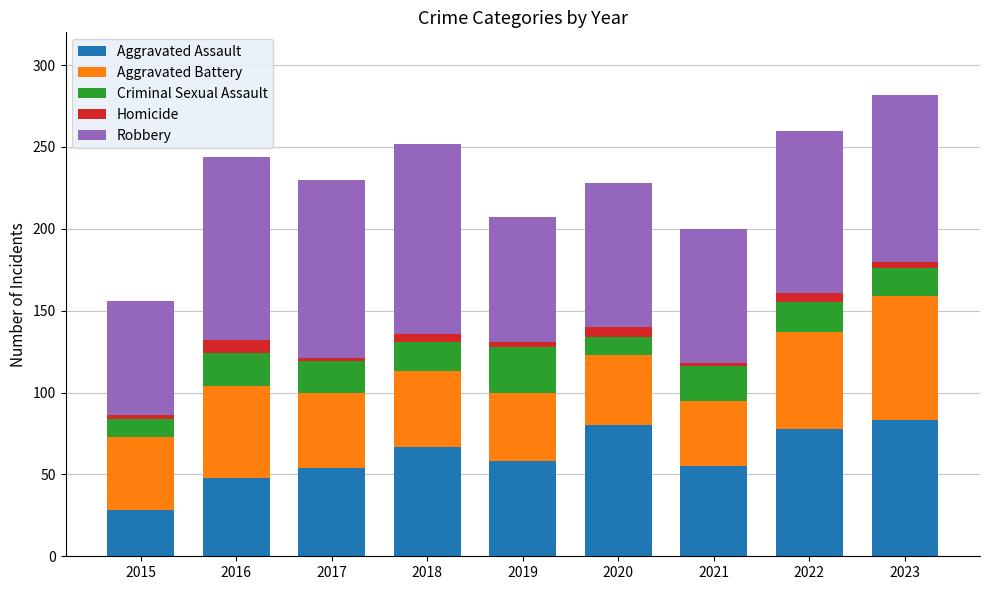

What is the average value of the Aggravated Assault series?

61